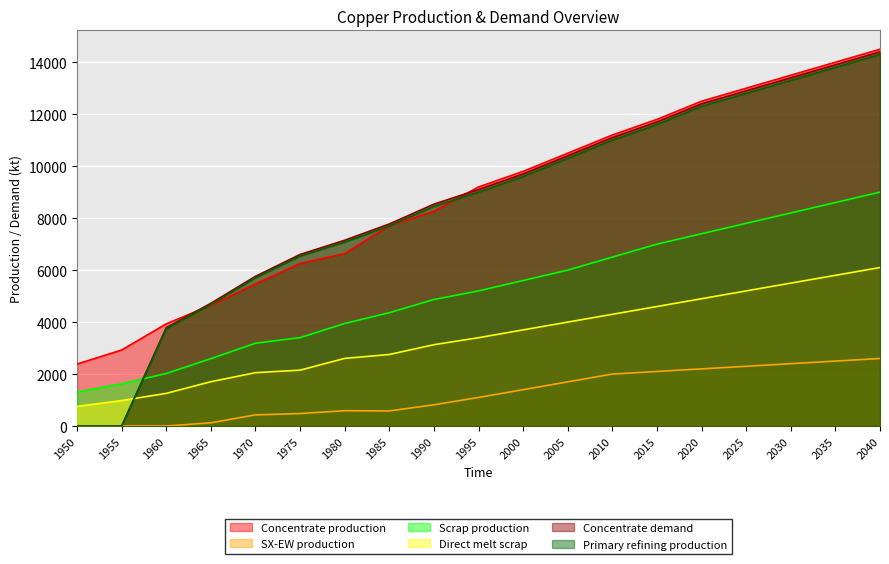

Reading left to right, transcribe all the data shown in this chart.

Concentrate production: 2385.7	2926.2	3933.3	4643.5	5470.3	6254.7	6636.1	7706.8	8268.6	9200.0	9800.0	10500.0	11200.0	11800.0	12500.0	13000.0	13500.0	14000.0	14500.0
SX-EW production: 0.0	0.0	0.0	125.5	429.7	480.3	590.9	581.2	817.4	1100.0	1400.0	1700.0	2000.0	2100.0	2200.0	2300.0	2400.0	2500.0	2600.0
Scrap production: 1308.7	1627.9	2021.8	2593.1	3186.9	3401.8	3946.5	4360.8	4869.5	5200.0	5600.0	6000.0	6500.0	7000.0	7400.0	7800.0	8200.0	8600.0	9000.0
Direct melt scrap: 756.1	981.9	1257.2	1705.9	2053.6	2150.8	2603.1	2753.6	3130.0	3400.0	3700.0	4000.0	4300.0	4600.0	4900.0	5200.0	5500.0	5800.0	6100.0
Concentrate demand: 0.0	0.0	3784.0	4723.2	5760.6	6601.9	7149.1	7774.8	8538.1	9100.0	9700.0	10400.0	11100.0	11700.0	12400.0	12900.0	13400.0	13900.0	14400.0
Primary refining production: 0.0	0.0	3746.1	4675.9	5703.0	6535.9	7077.6	7697.0	8452.7	9000.0	9600.0	10300.0	11000.0	11600.0	12300.0	12800.0	13300.0	13800.0	14300.0